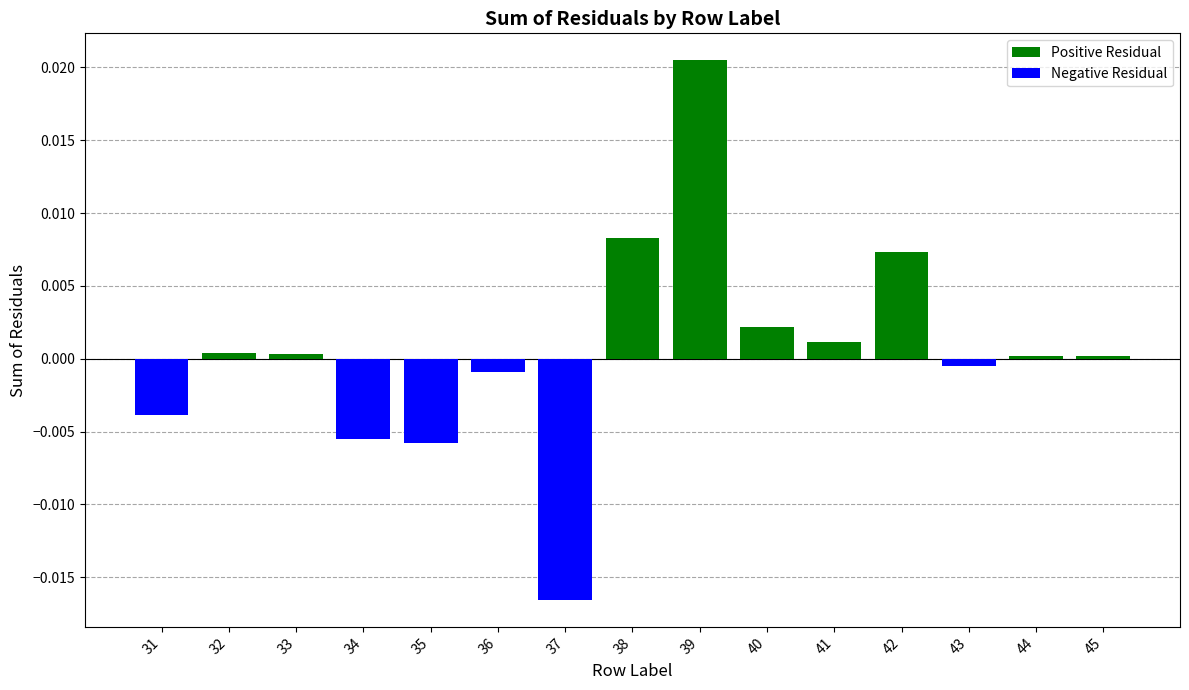

Which series has the widest spread of values?

Positive Residual